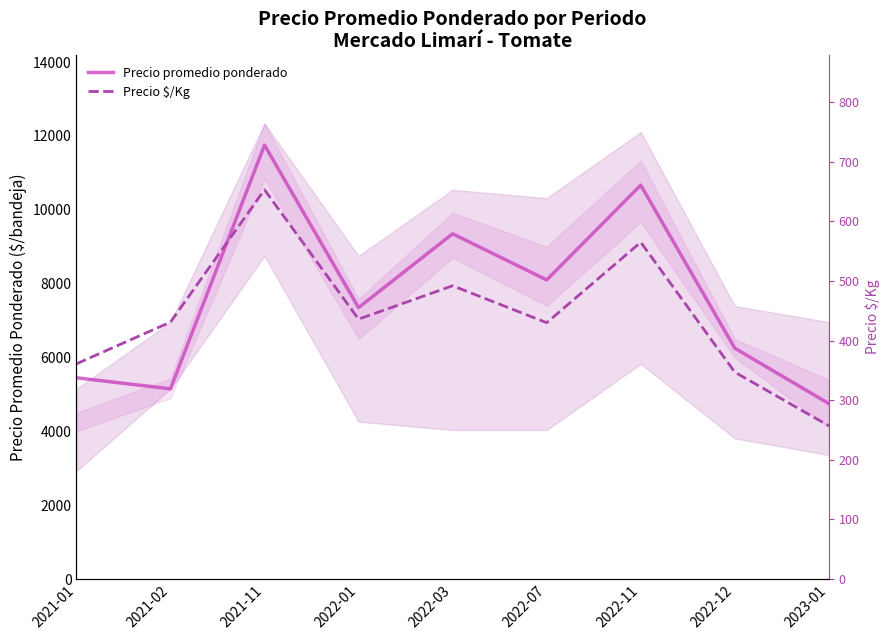

Reading left to right, what are all the values shown in this chart?

Precio promedio ponderado: 2021-01=5450	2021-02=5150	2021-11=11750	2022-01=7350	2022-03=9350	2022-07=8100	2022-11=10667	2022-12=6250	2023-01=4750
Precio $/Kg: 2021-01=361	2021-02=431	2021-11=653	2022-01=436	2022-03=492	2022-07=430	2022-11=565	2022-12=347	2023-01=257